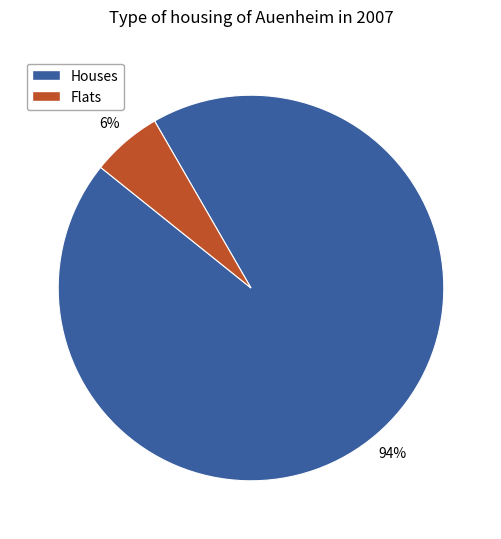

To the nearest percent, what is the average slice percentage?

50%